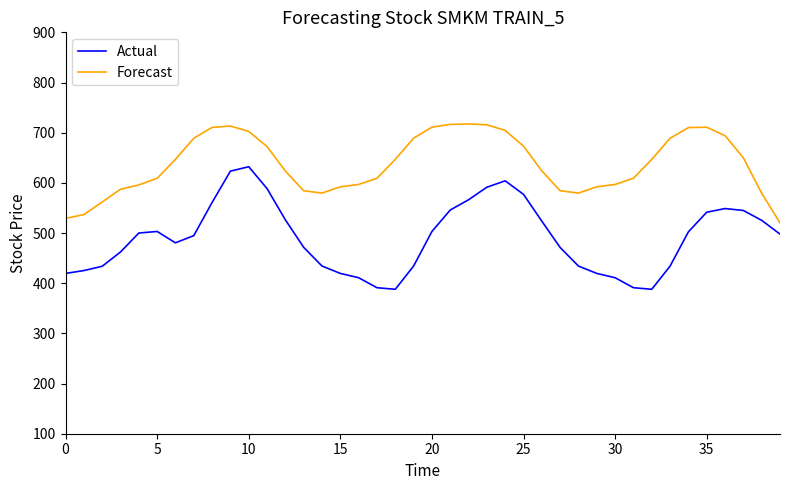

What is the highest value of the Forecast series?

717.4